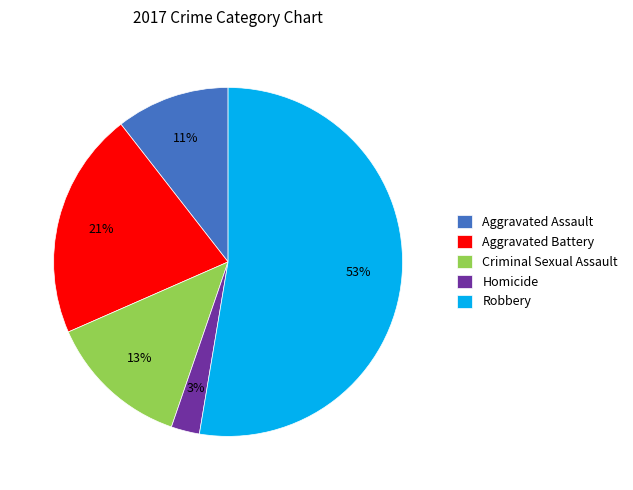

What is the smallest slice in the pie chart?

Homicide